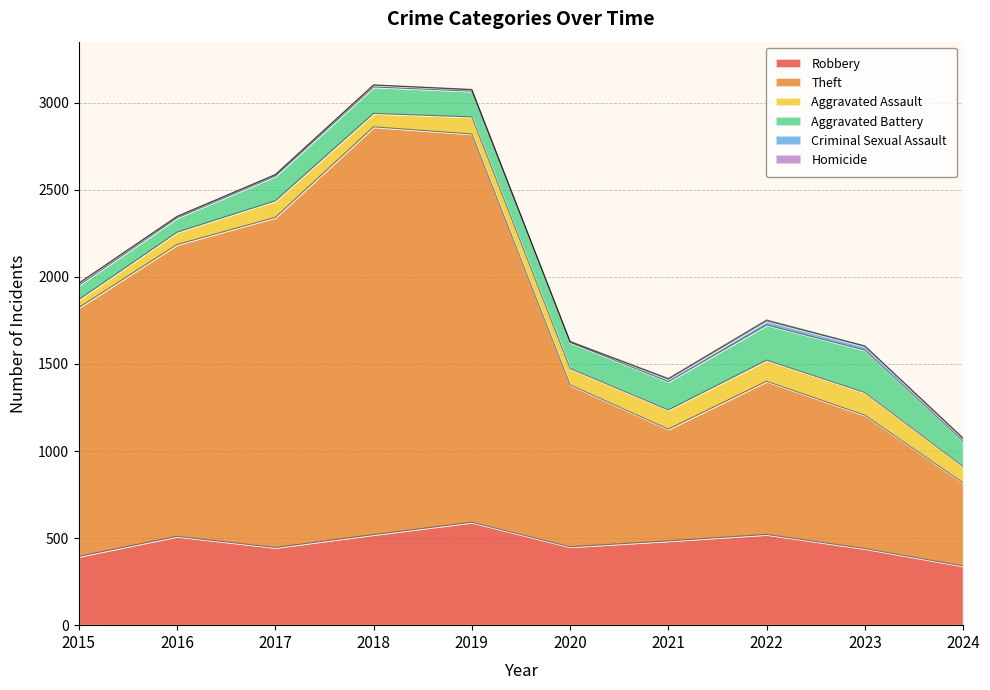

How many data points in Criminal Sexual Assault are above 12?

4